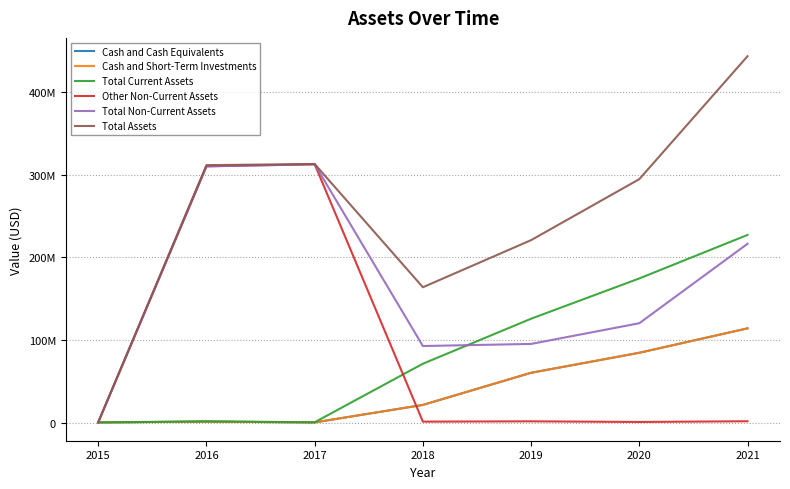

True or false: Total Non-Current Assets and Cash and Short-Term Investments cross at least once.

False